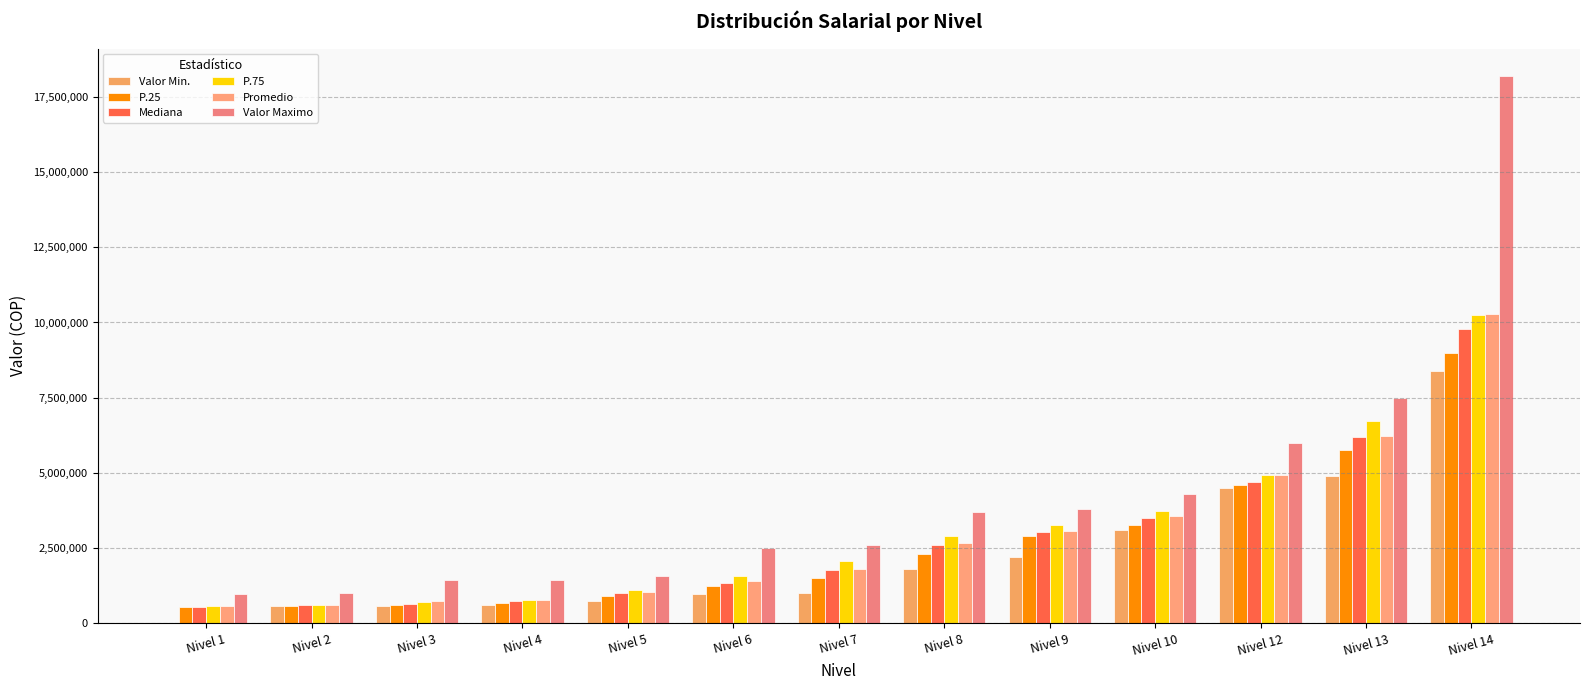

What is the spread (max minus min) of values at Nivel 4?

840000